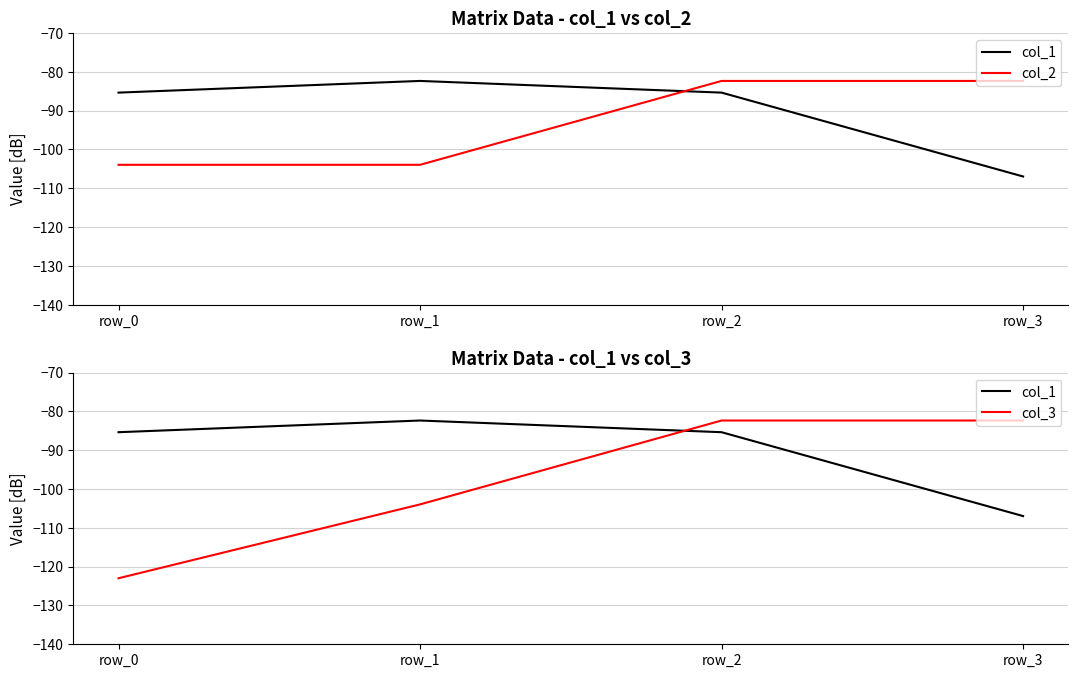

Rank the series at row_3 from highest to lowest value.

col_2, col_3, col_1